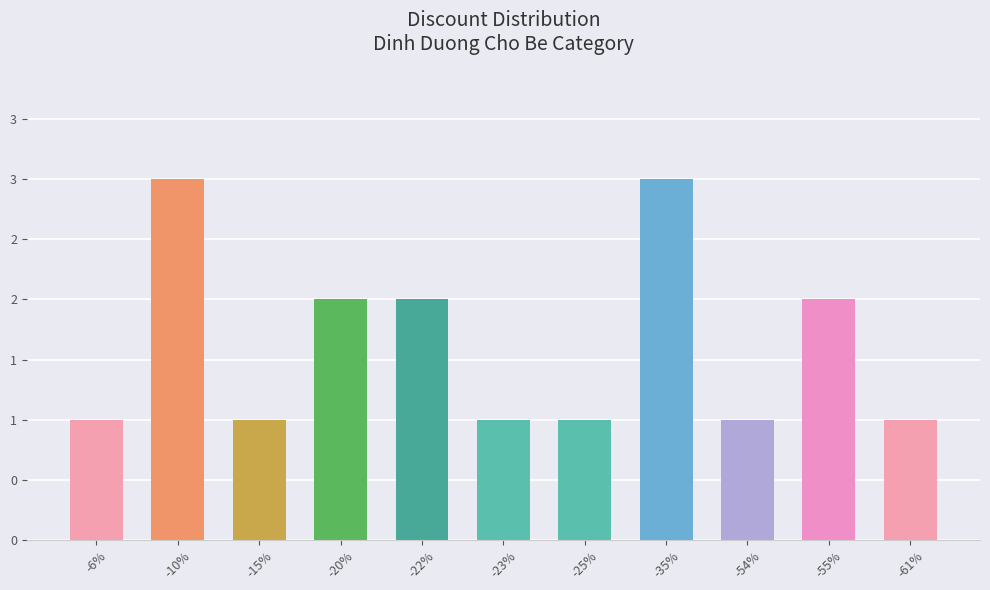

What is the value of the 6th bar from the left?

1